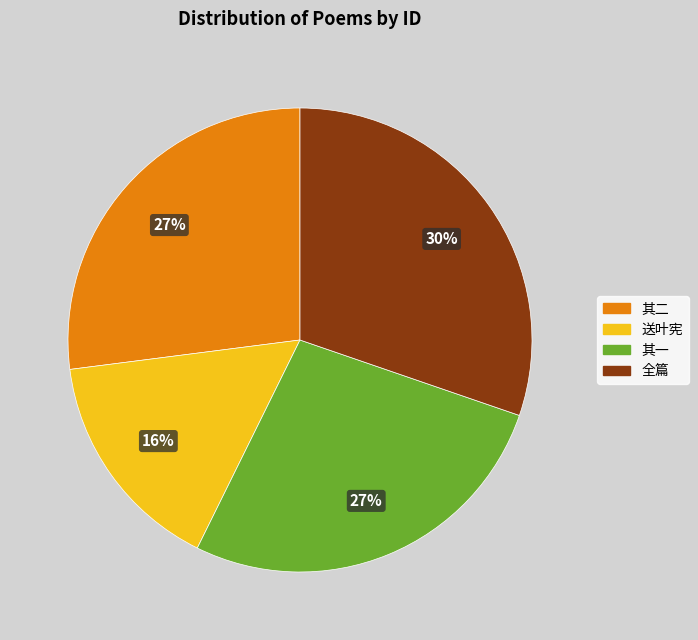

Is there any slice that represents more than half of the pie?

No